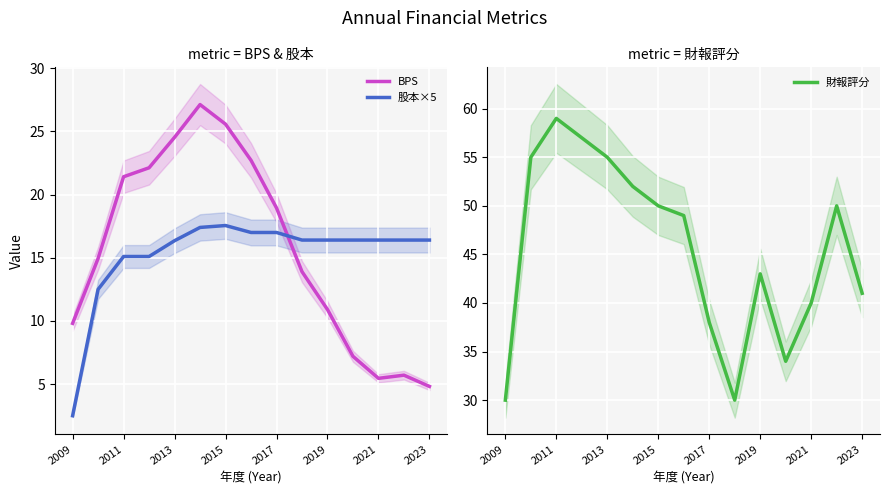

At how many categories does at least one series exceed 48?

8